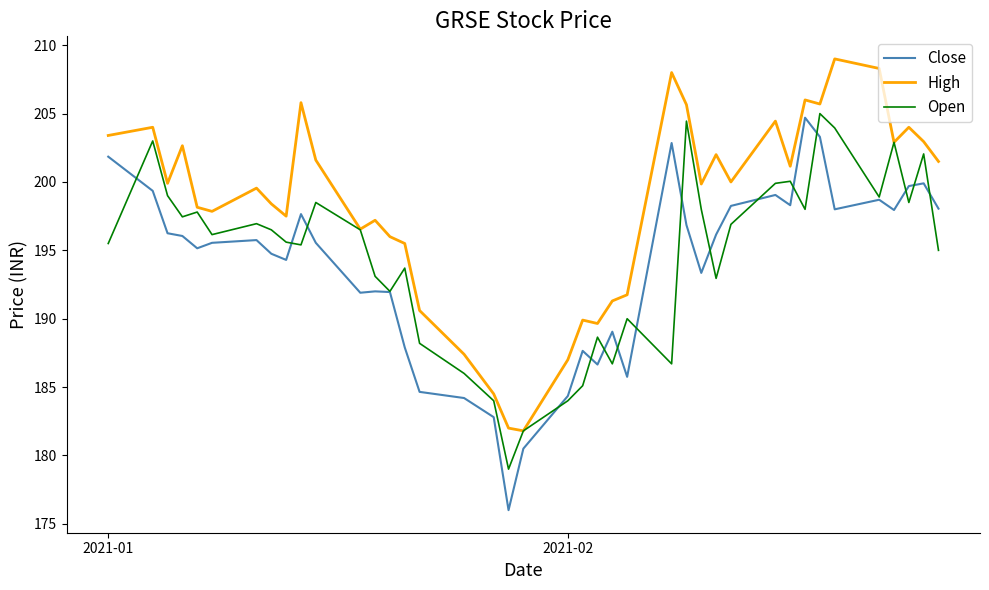

List the series in order of their overall mean, highest first.

High, Open, Close